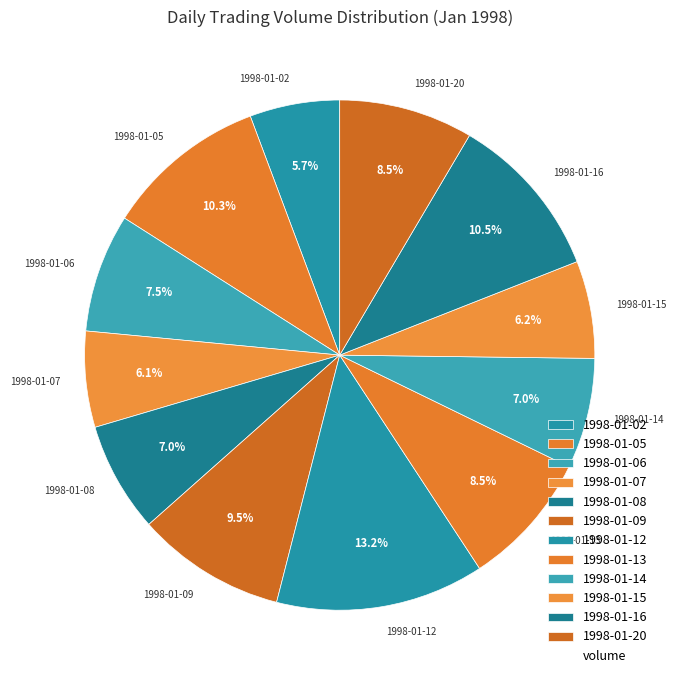

Which has a higher value, 1998-01-13 or 1998-01-07?

1998-01-13